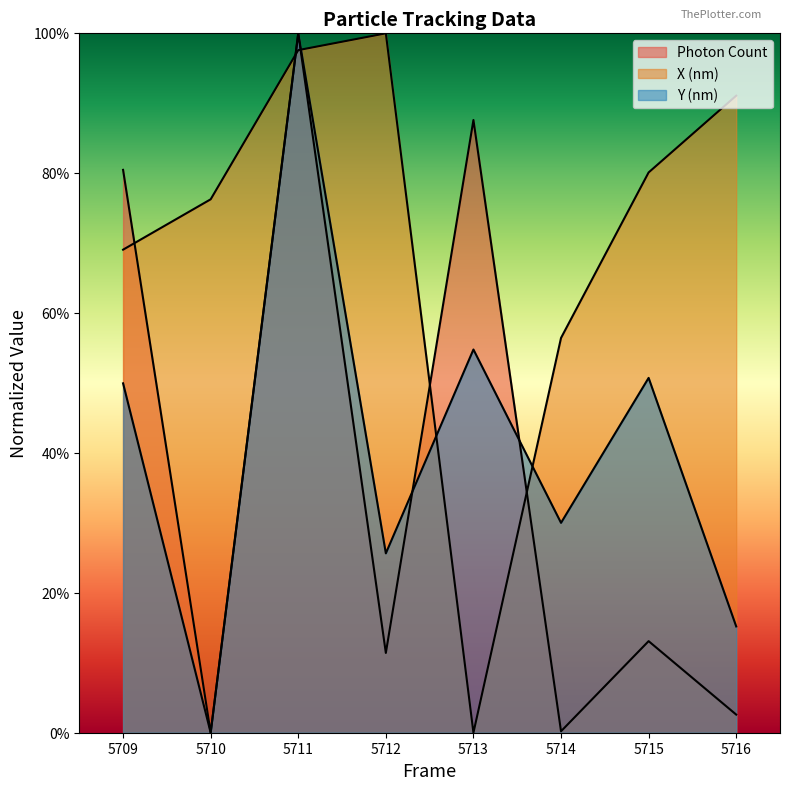

What is the difference between the Y (nm) values at 5713 and 5716?

0.4